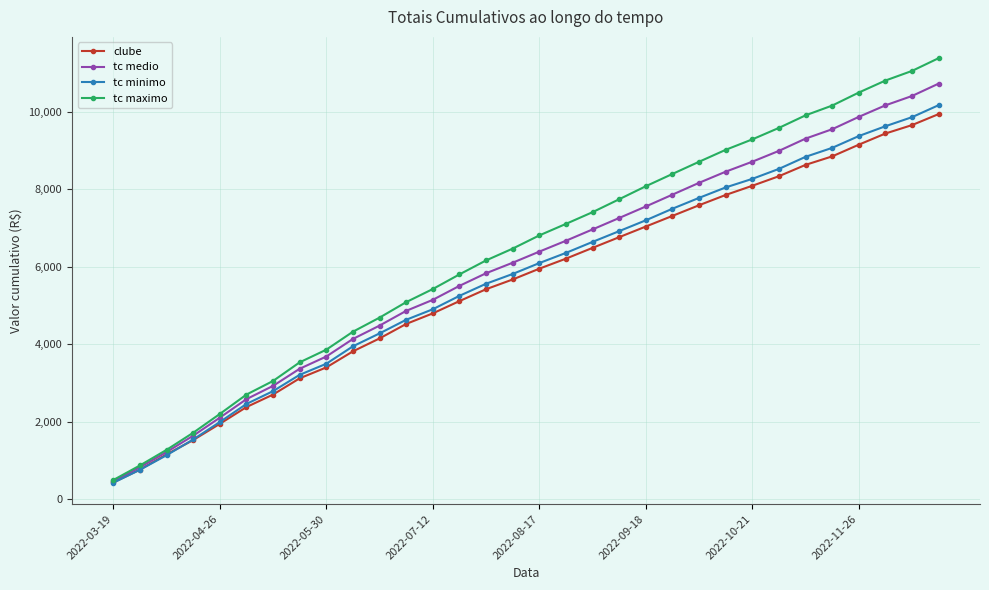

Which series has the widest spread of values?

tc maximo